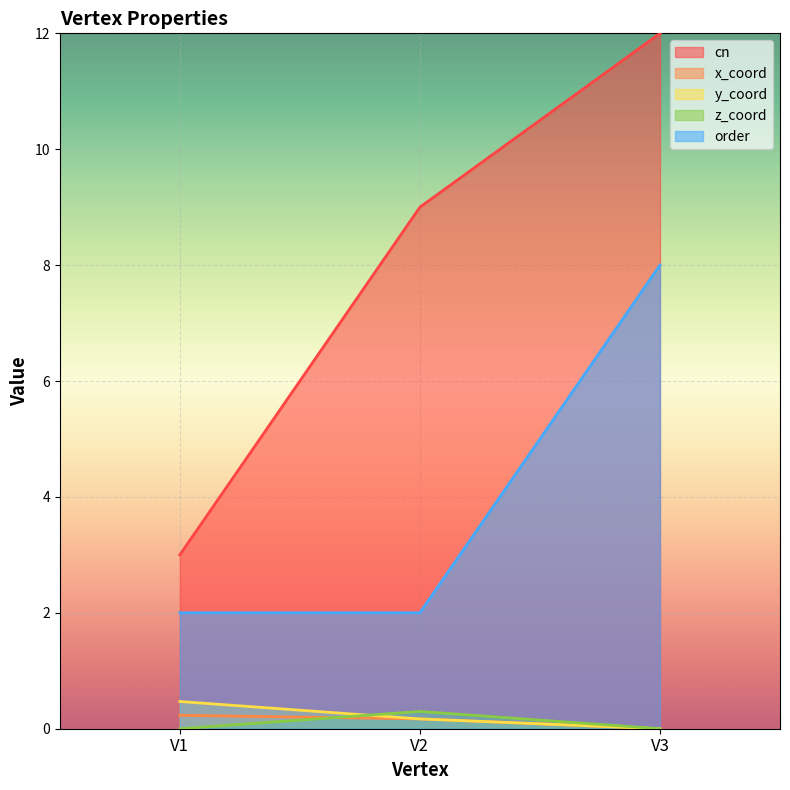

Which series has the largest range (max minus min)?

cn